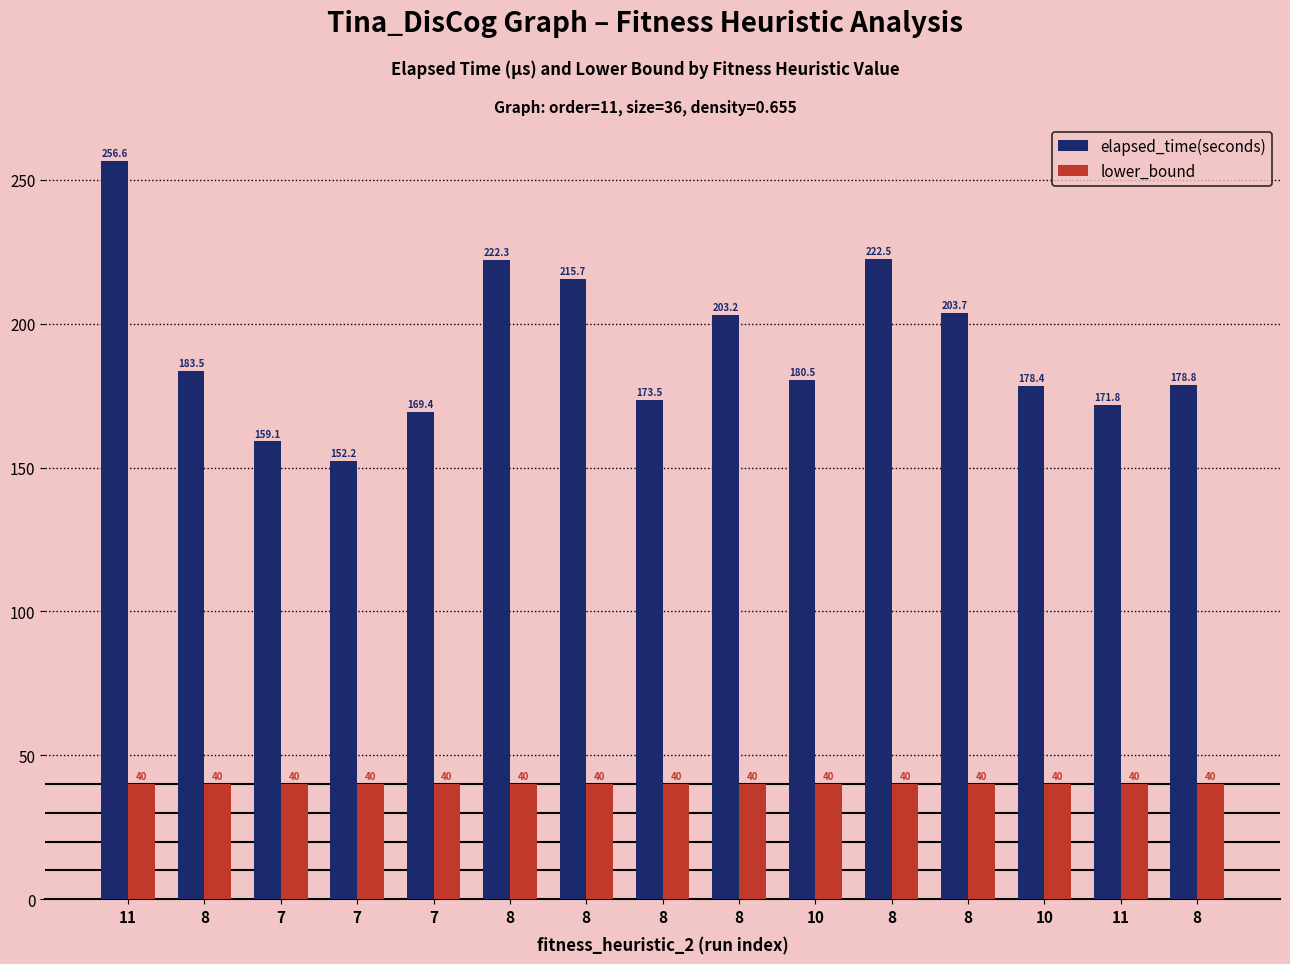

How many categories are shown in the chart?

15